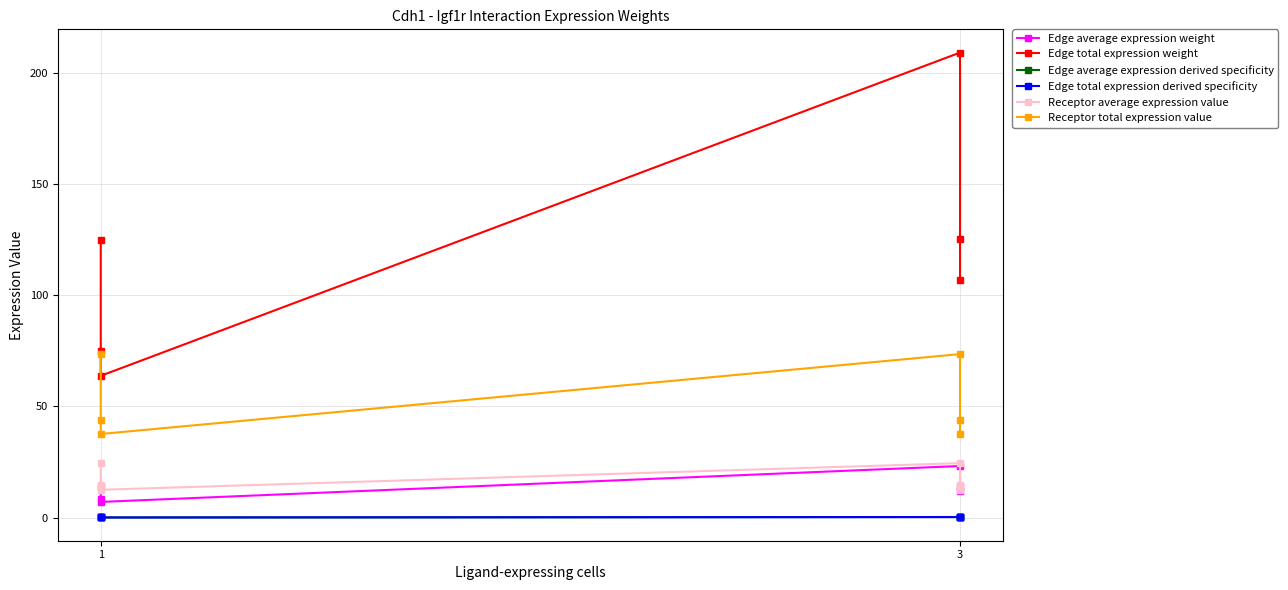

At which label is Receptor total expression value closest to 55?

1